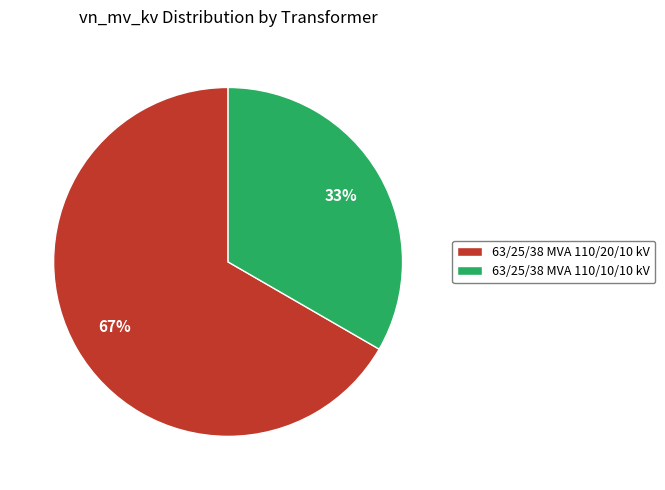

Which category has the biggest portion of the pie?

63/25/38 MVA 110/20/10 kV